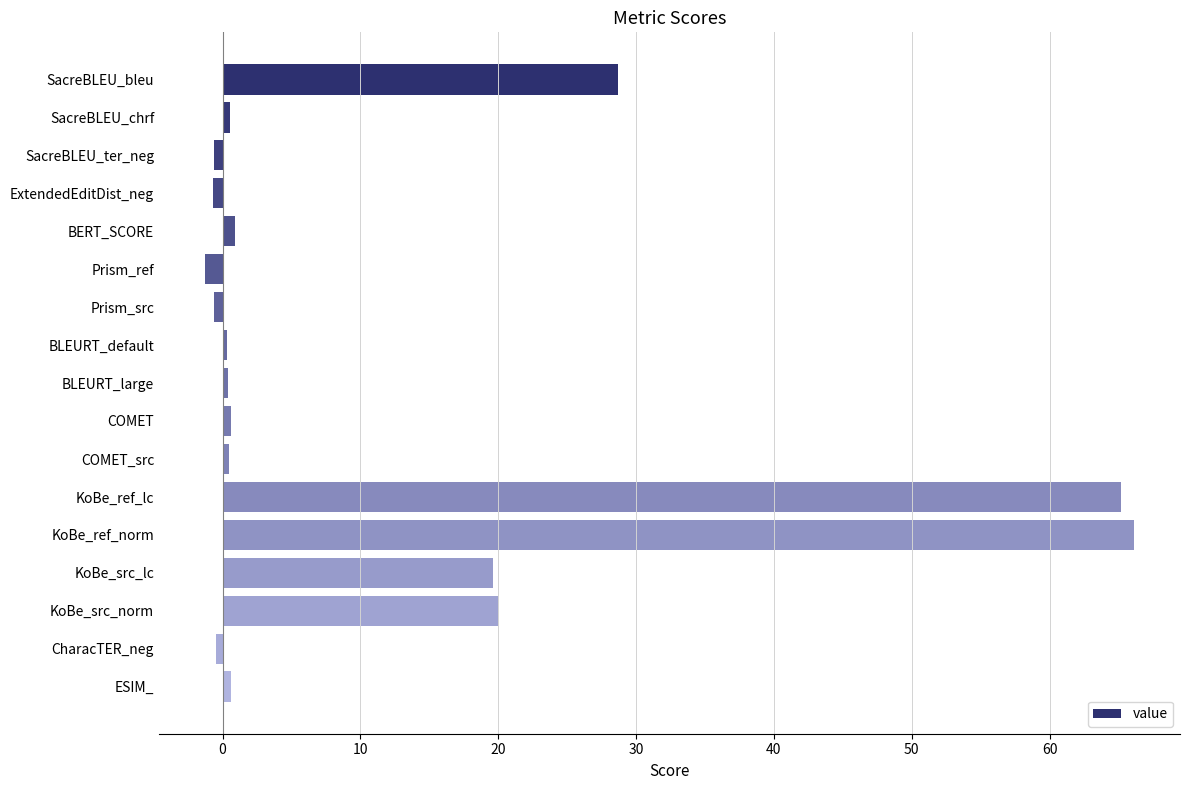

Between KoBe_src_norm and COMET_src, which is larger?

KoBe_src_norm